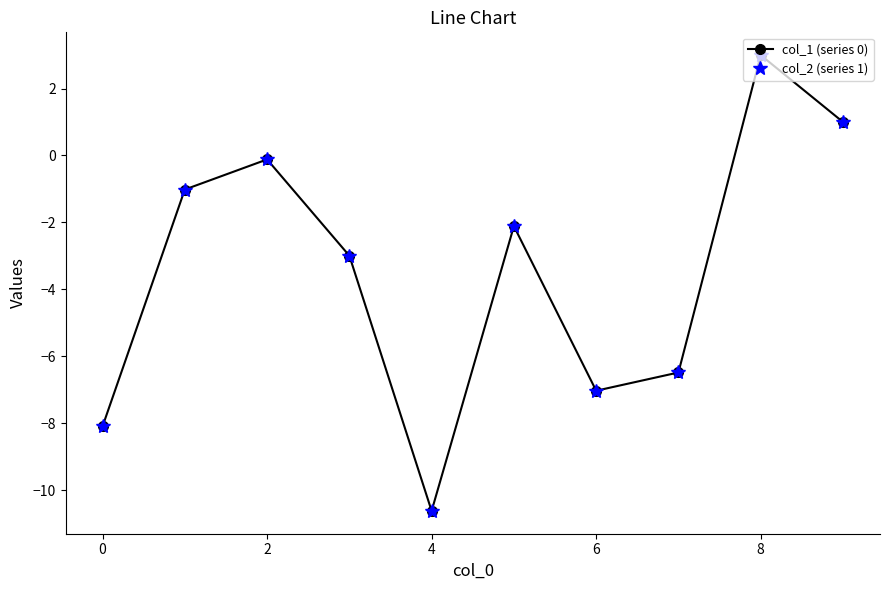

What is the value of the col_1 (series 0) point at the 1st from the left?

-8.1